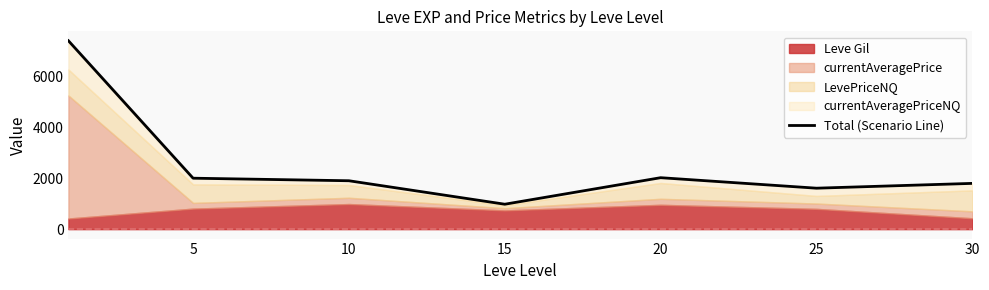

True or false: the data shows 3168.0 at 20.

False